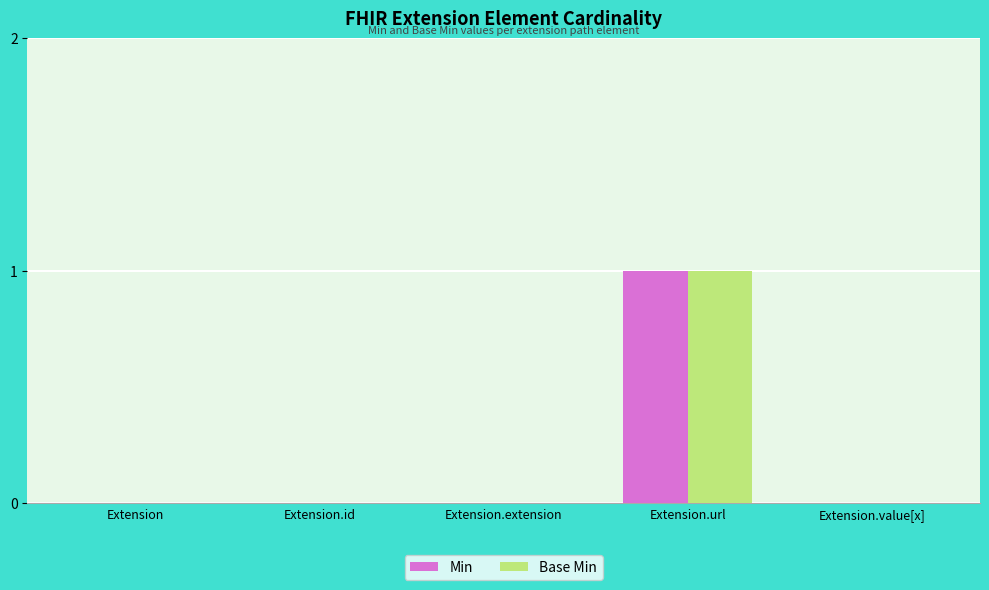

At which category is the sum across all series the highest?

Extension.url